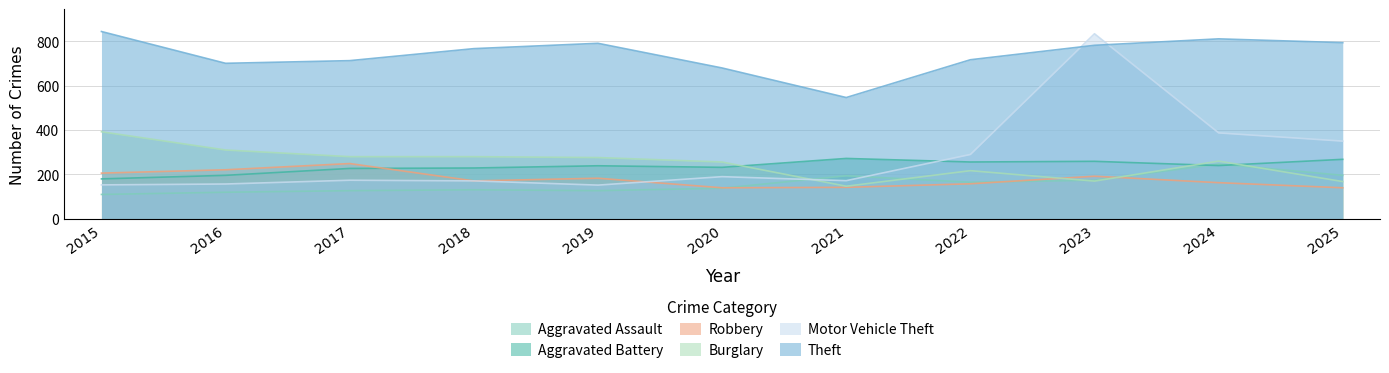

True or false: Theft and Aggravated Assault cross at least once.

False